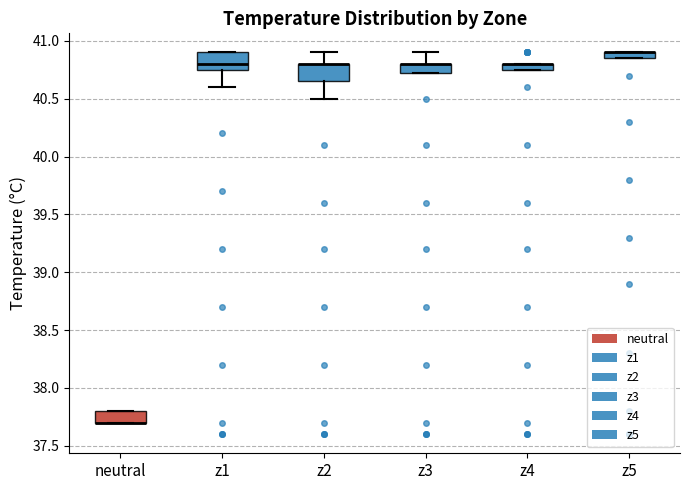

Where is the lower edge of the box for neutral on the y-axis? The values are not printed on the chart, so give them approximately, as read against the axis.

37.70